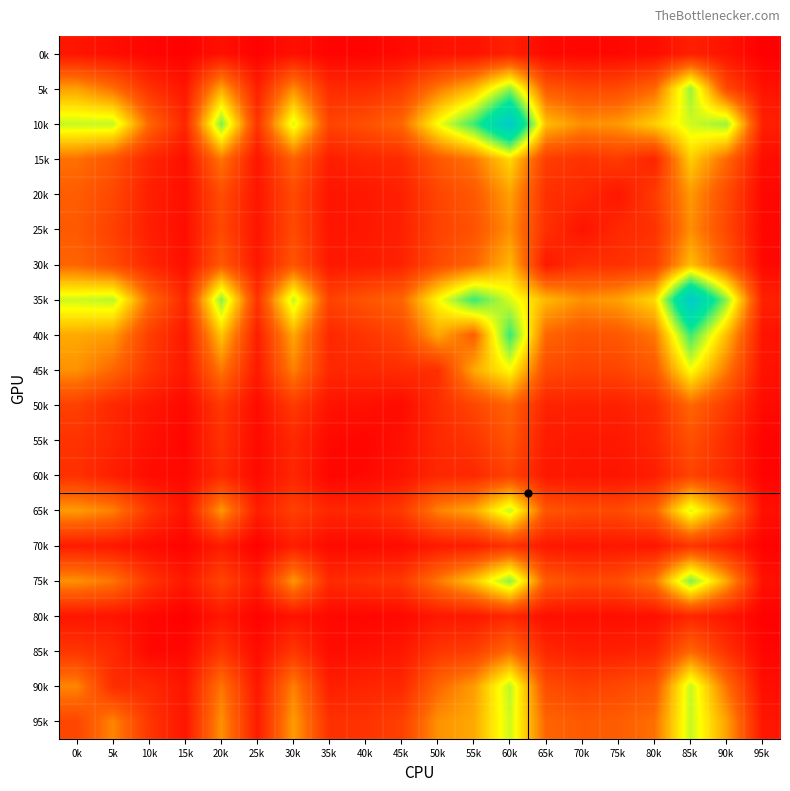

Count the number of data series in this chart.

20